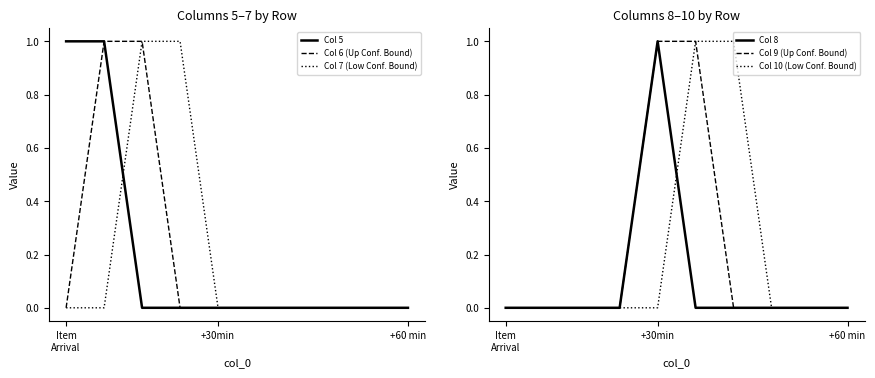

At which label does Col 8 reach its peak?

+30min